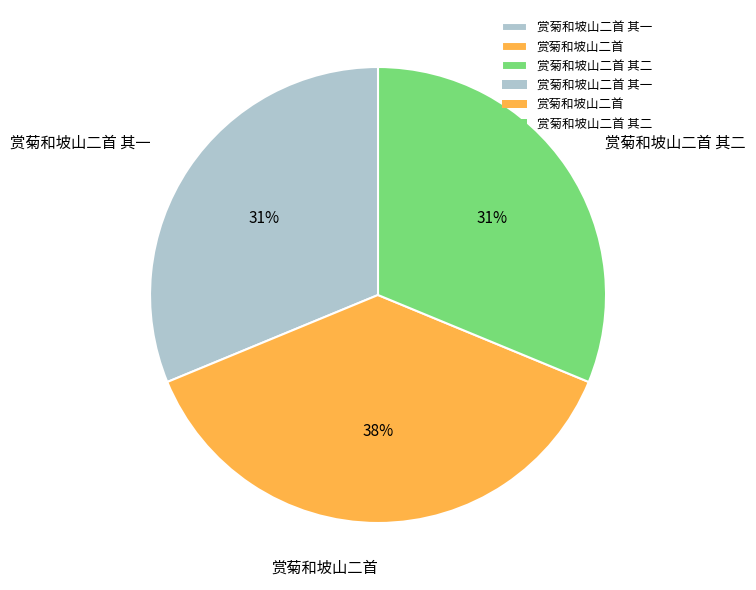

Do 赏菊和坡山二首 其一 and 赏菊和坡山二首 together represent more than half of the pie?

Yes